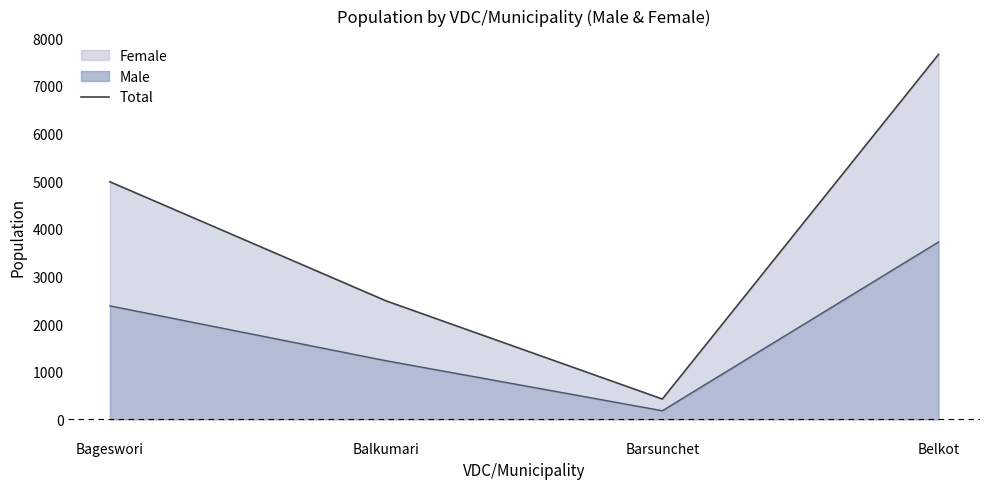

Reading left to right, what are all the values shown in this chart?

4986	2486	426	7660